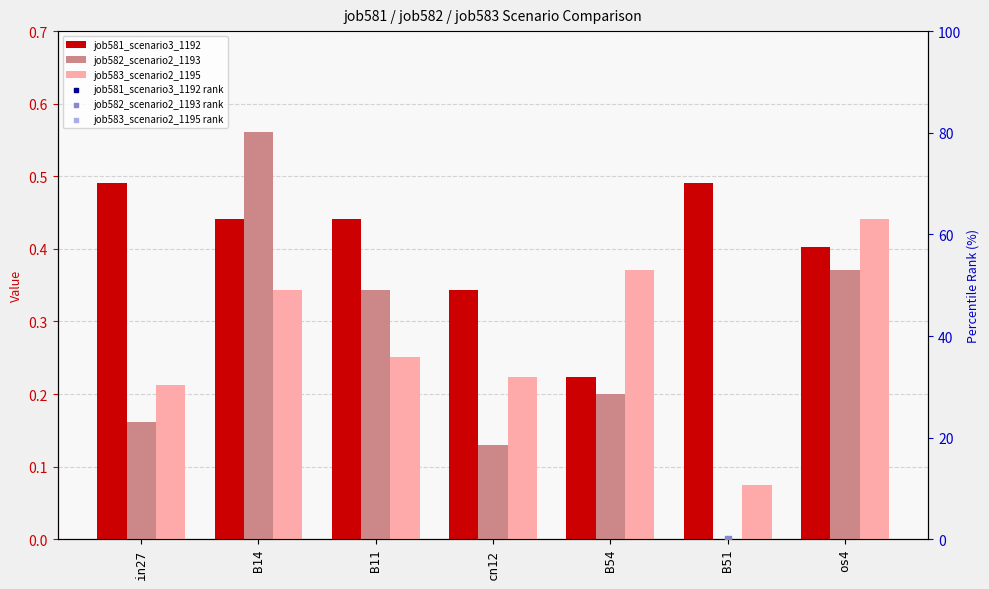

At which category is the sum across all series the highest?

B14